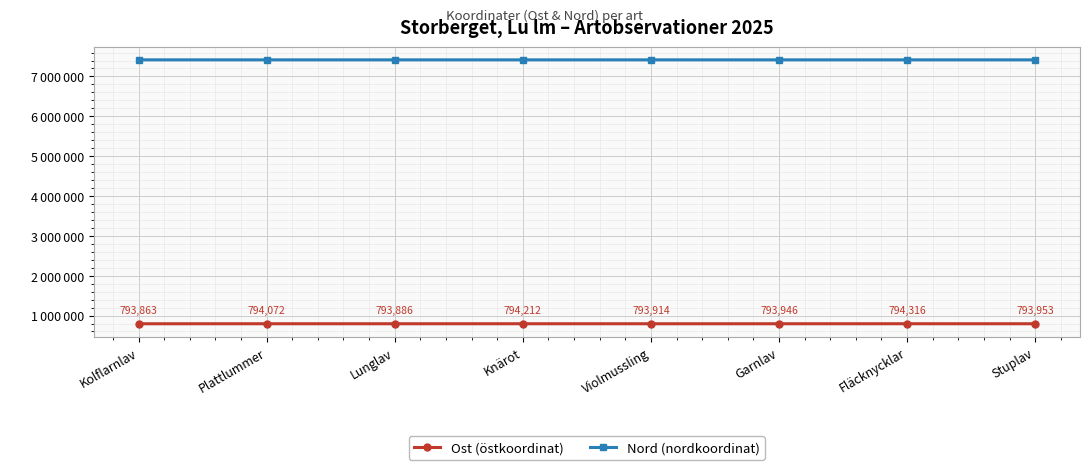

Does the chart have visible grid lines?

Yes